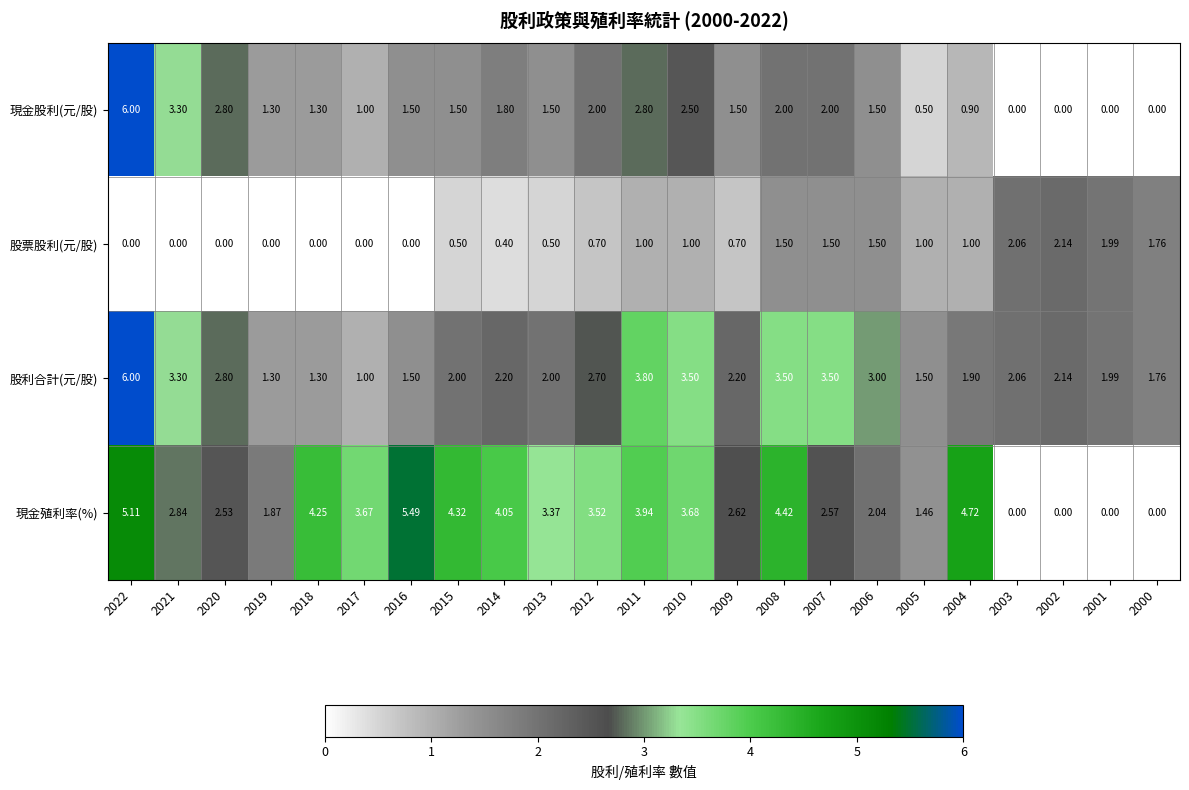

Which series changed the most between 2014 and 2011?

股利合計(元/股)